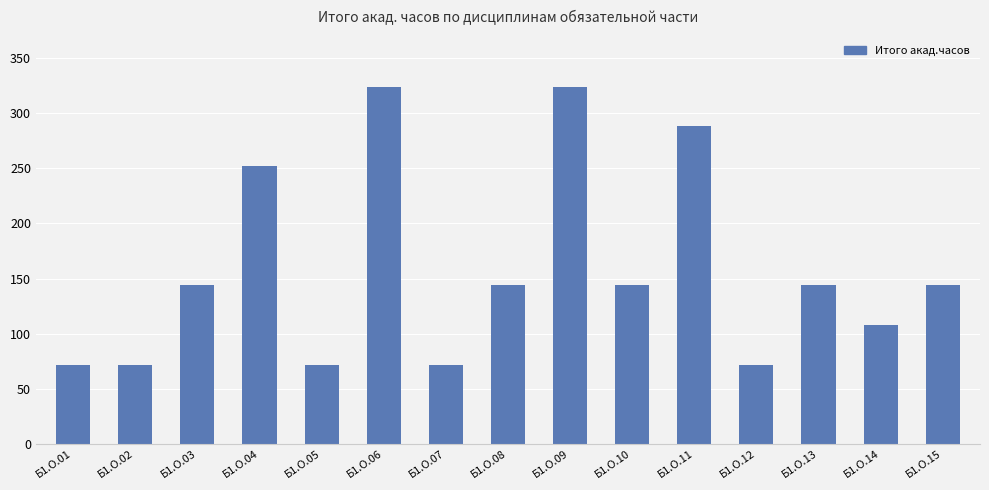

Which has a higher value, Б1.О.13 or Б1.О.14?

Б1.О.13